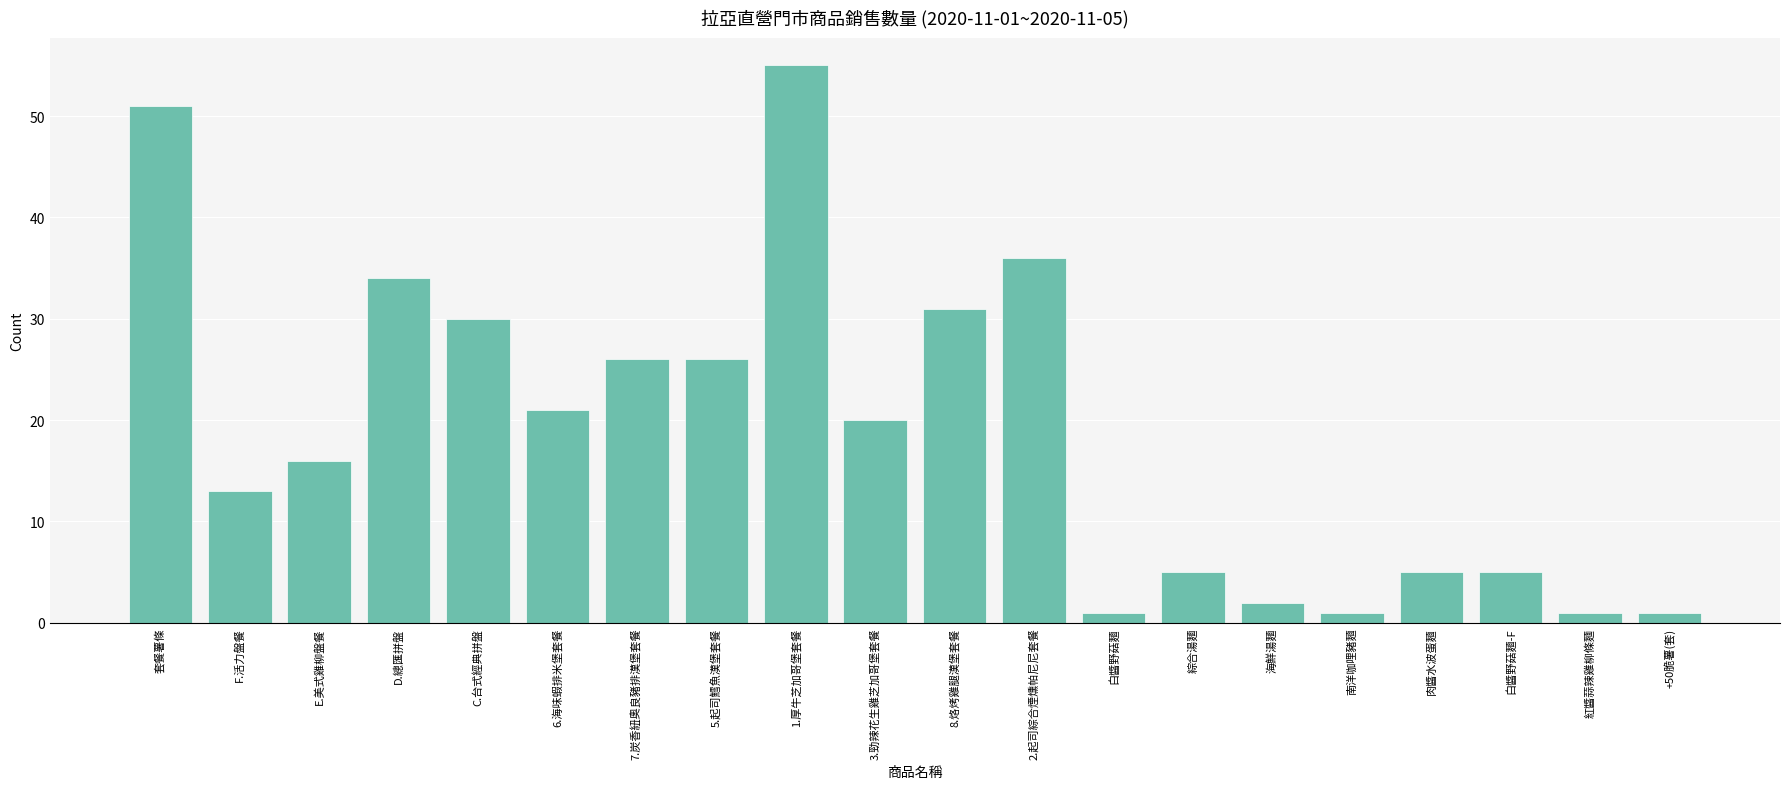

Reading left to right, transcribe all the data shown in this chart.

51	13	16	34	30	21	26	26	55	20	31	36	1	5	2	1	5	5	1	1